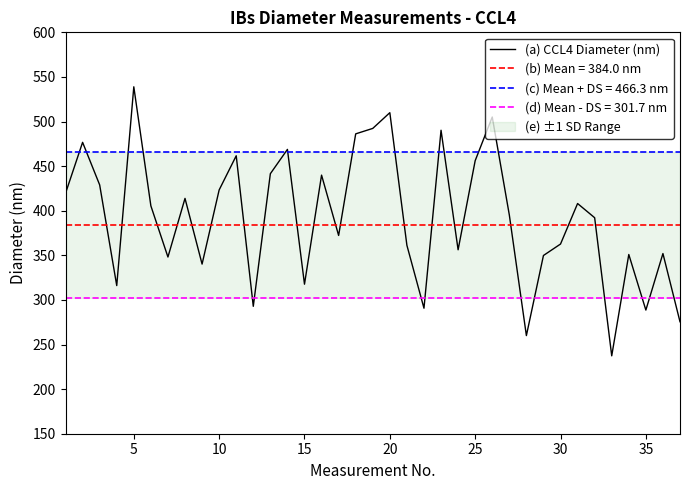

What is the highest value of the (a) CCL4 Diameter (nm) series?

538.9